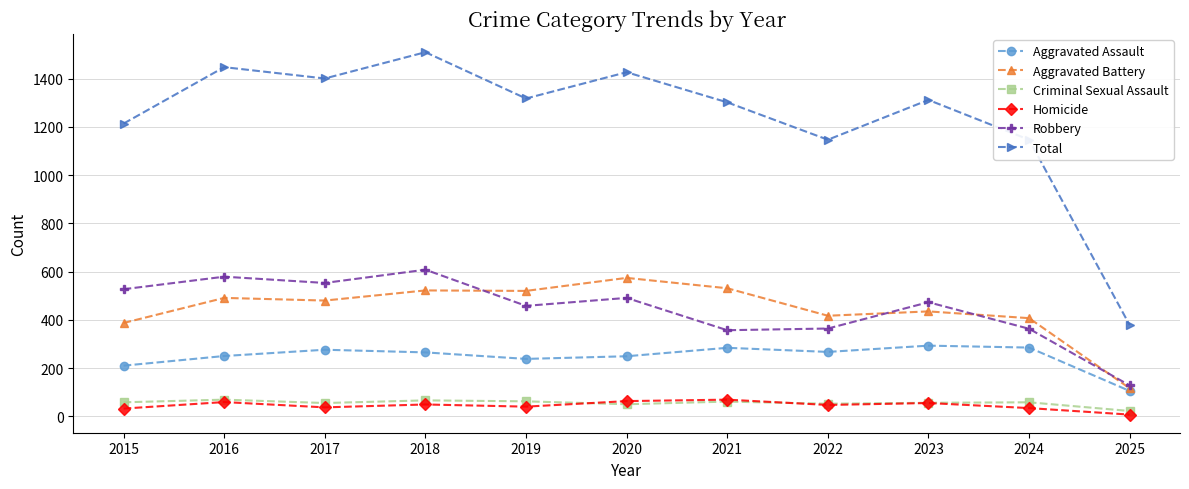

Which series has the widest spread of values?

Total